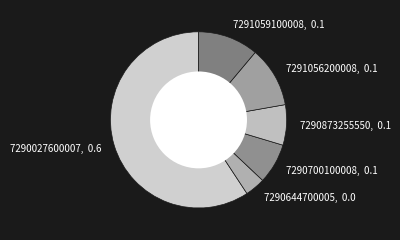

Is it true that 7291056200008, 0.1 is 11% of the pie?

True